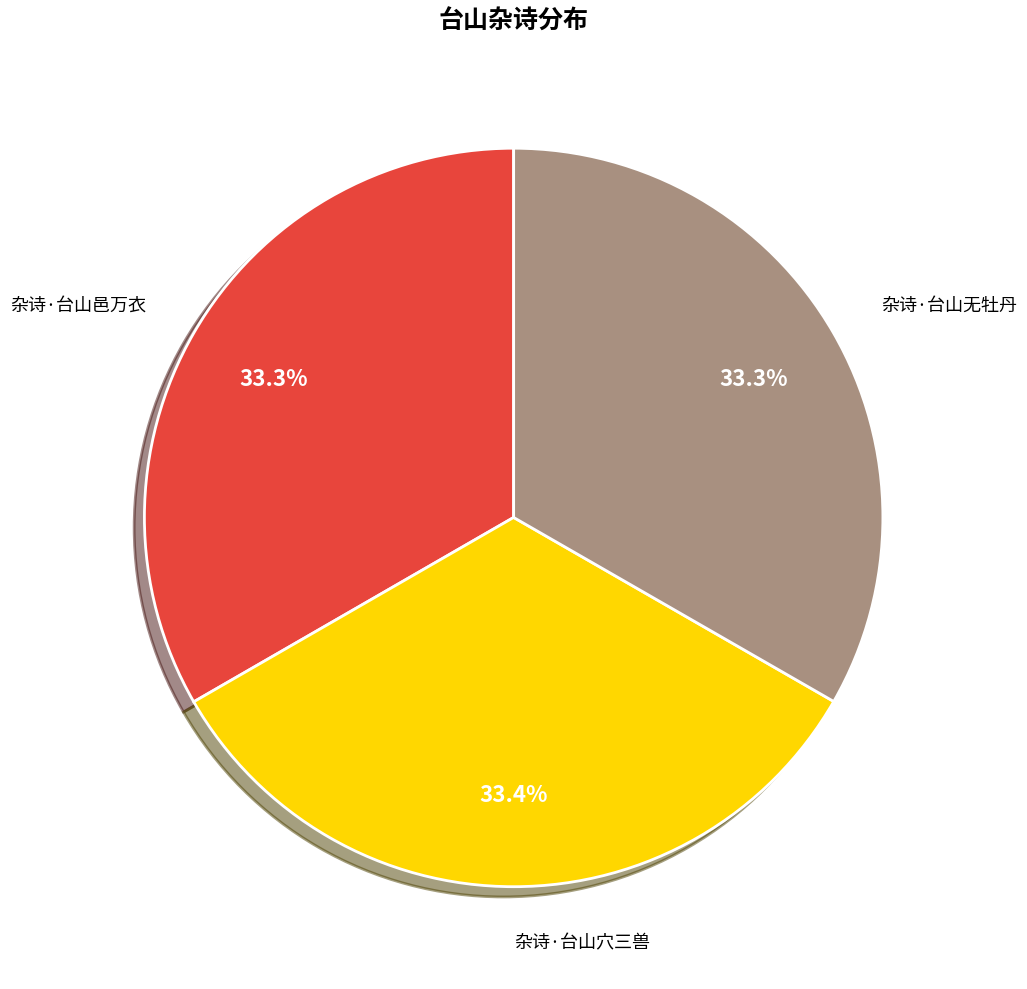

Is there any slice that represents more than half of the pie?

No